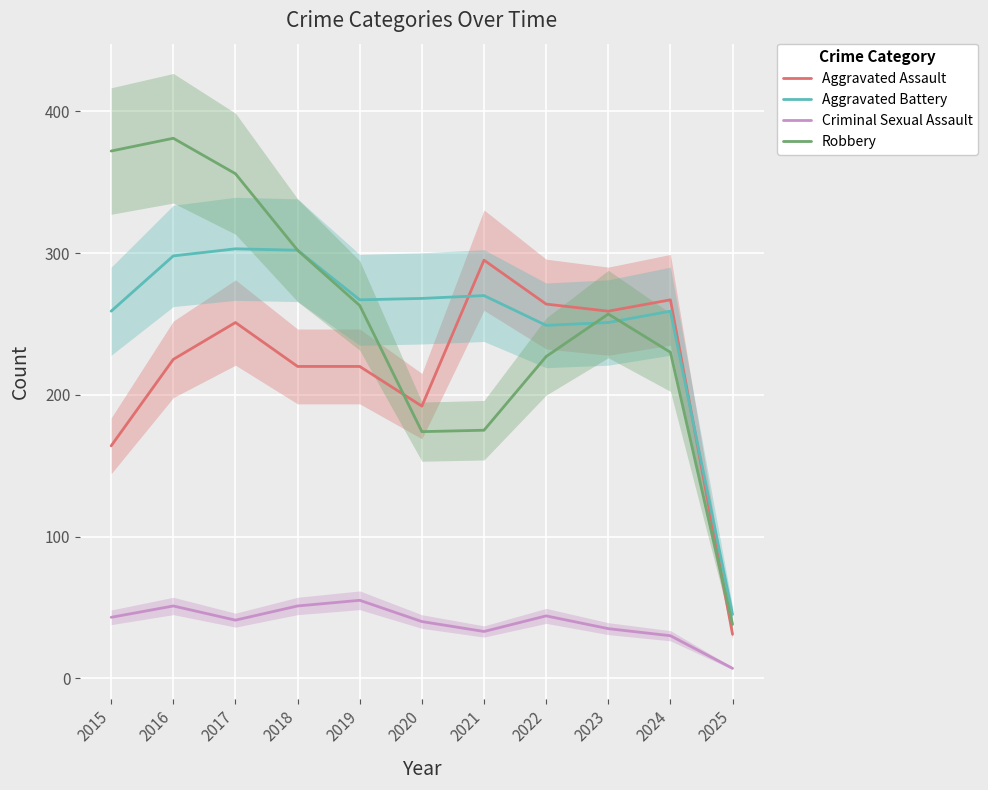

What is the maximum value for Aggravated Assault?

295